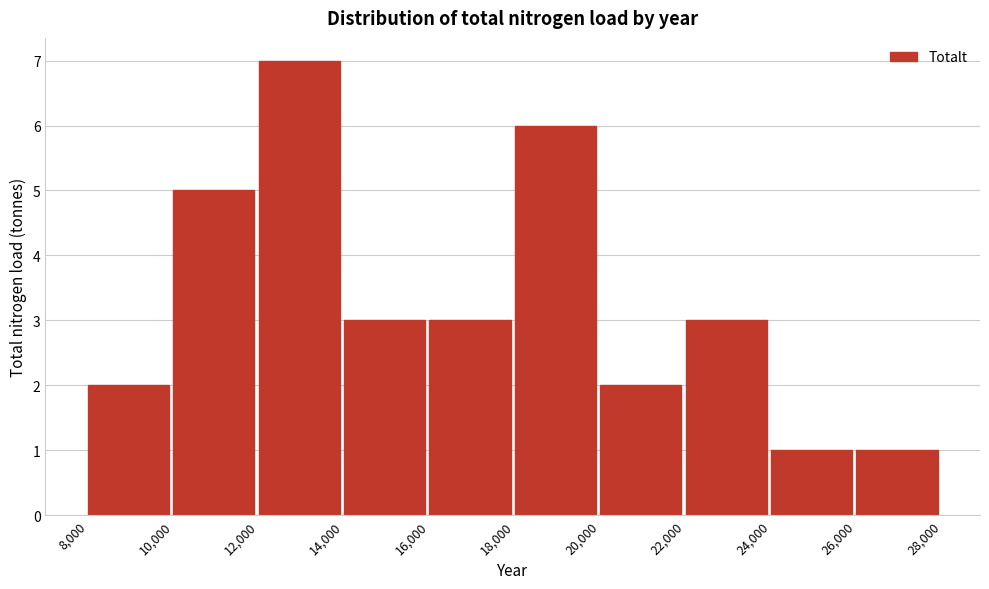

Reading left to right, transcribe this chart: for each bar, give the range it covers on the x-axis and its height. The values are not printed on the chart, so give them approximately, as read against the axis.

8,000 to 10,000: 2
10,000 to 12,000: 5
12,000 to 14,000: 7
14,000 to 16,000: 3
16,000 to 18,000: 3
18,000 to 20,000: 6
20,000 to 22,000: 2
22,000 to 24,000: 3
24,000 to 26,000: 1
26,000 to 28,000: 1